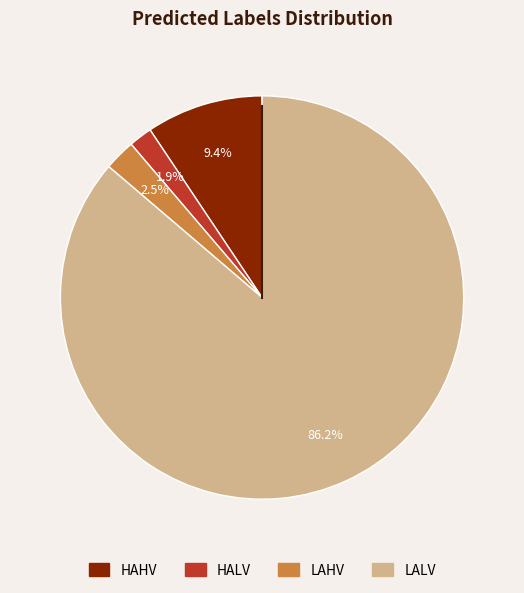

Which category has the smallest portion of the pie?

HALV